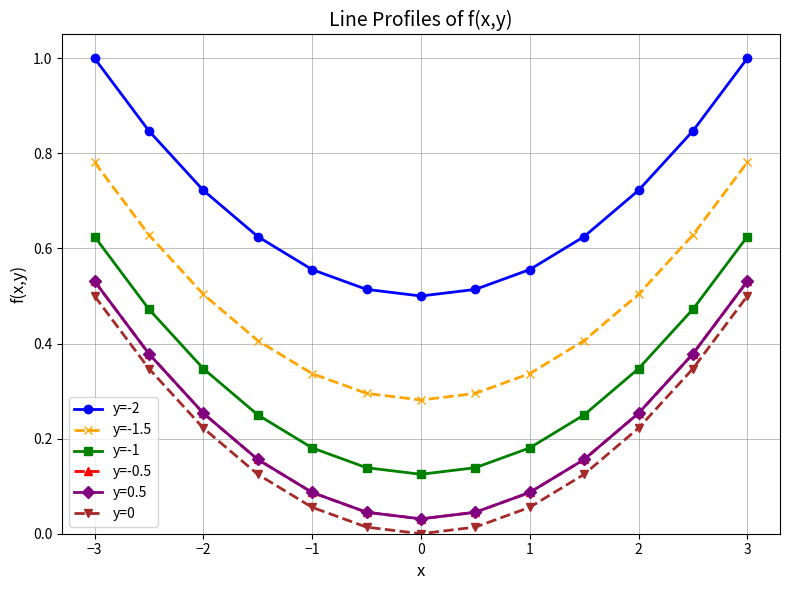

Which series has the largest total across all categories?

y=-2